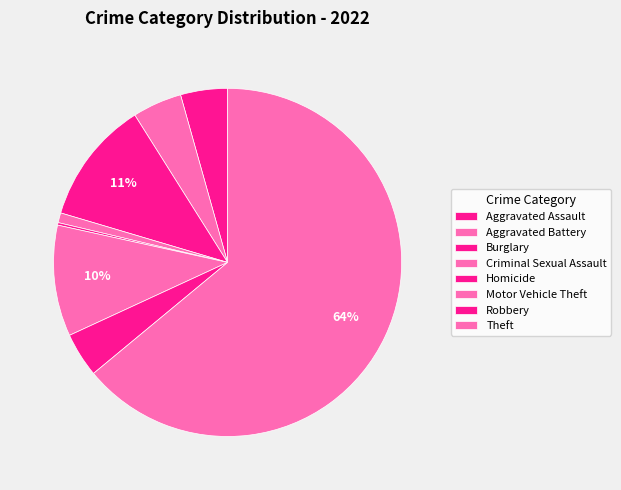

Is it true that Robbery is 1% of the pie?

False